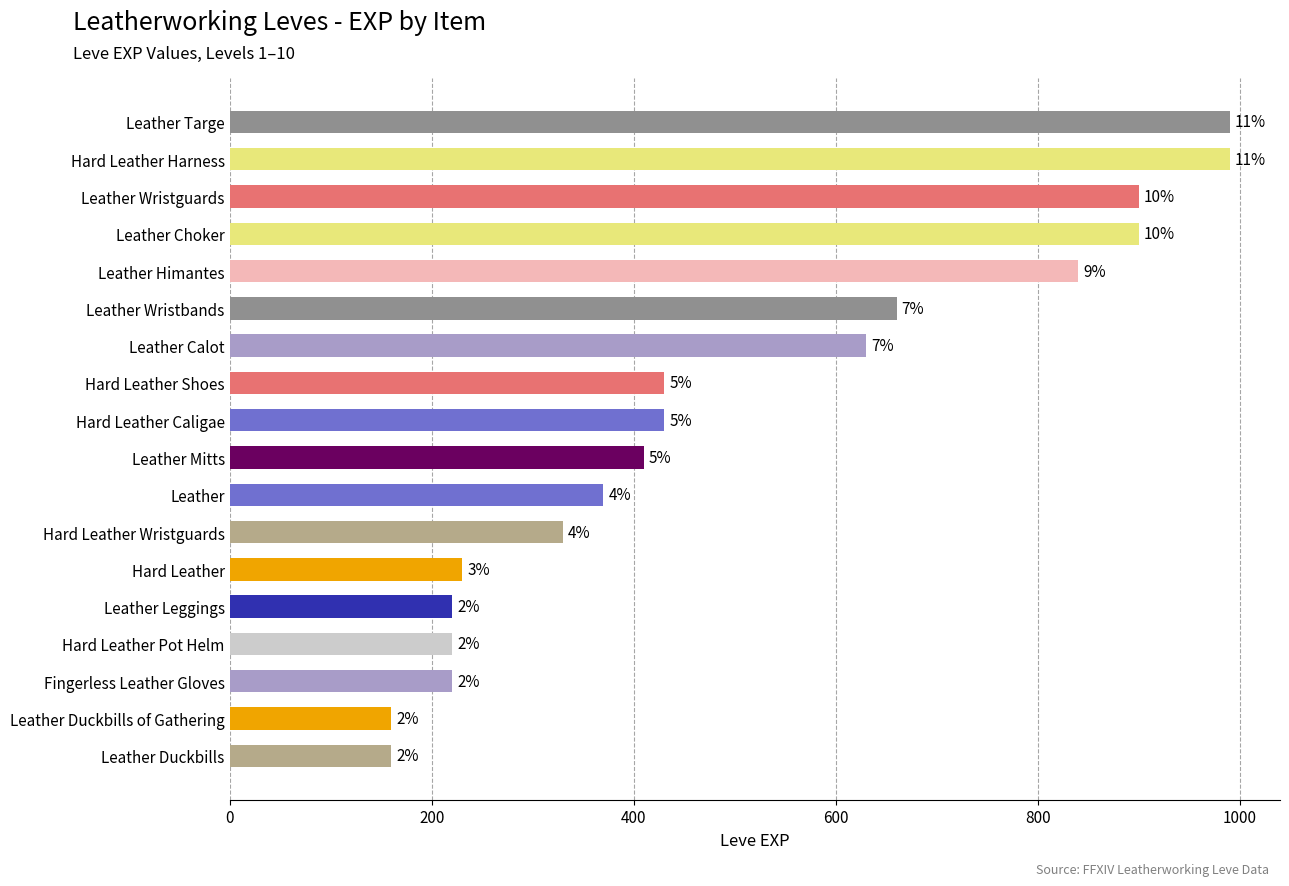

Does the chart contain any negative values?

No